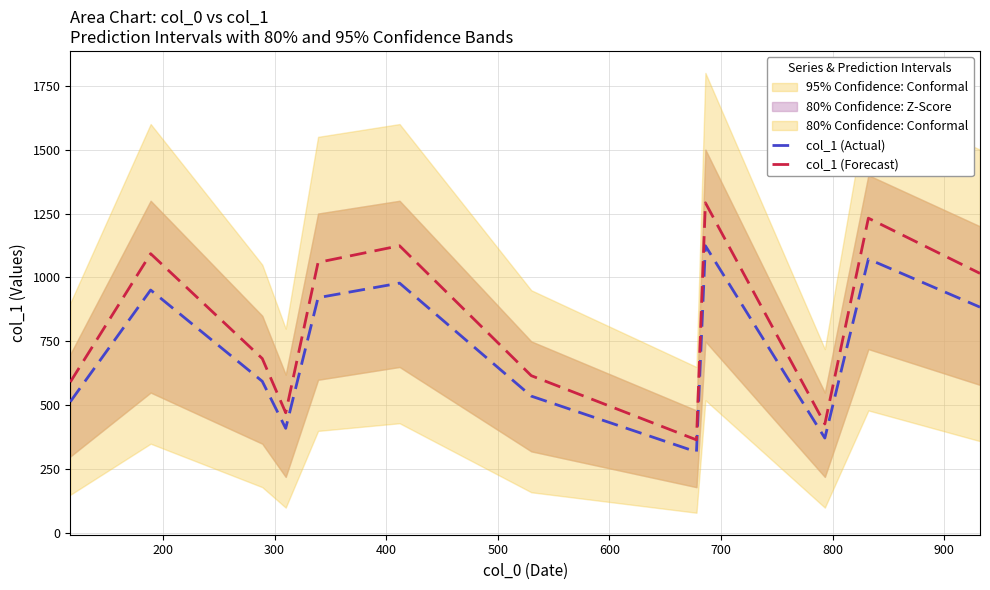

What is the minimum value for col_1 (Forecast)?

365